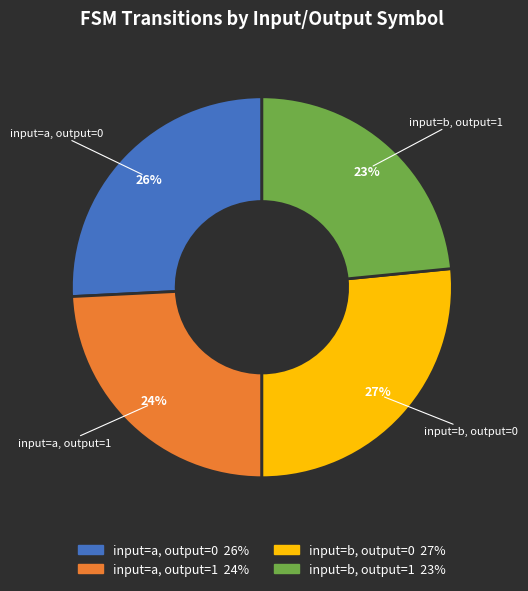

How many segments does this pie chart have?

4